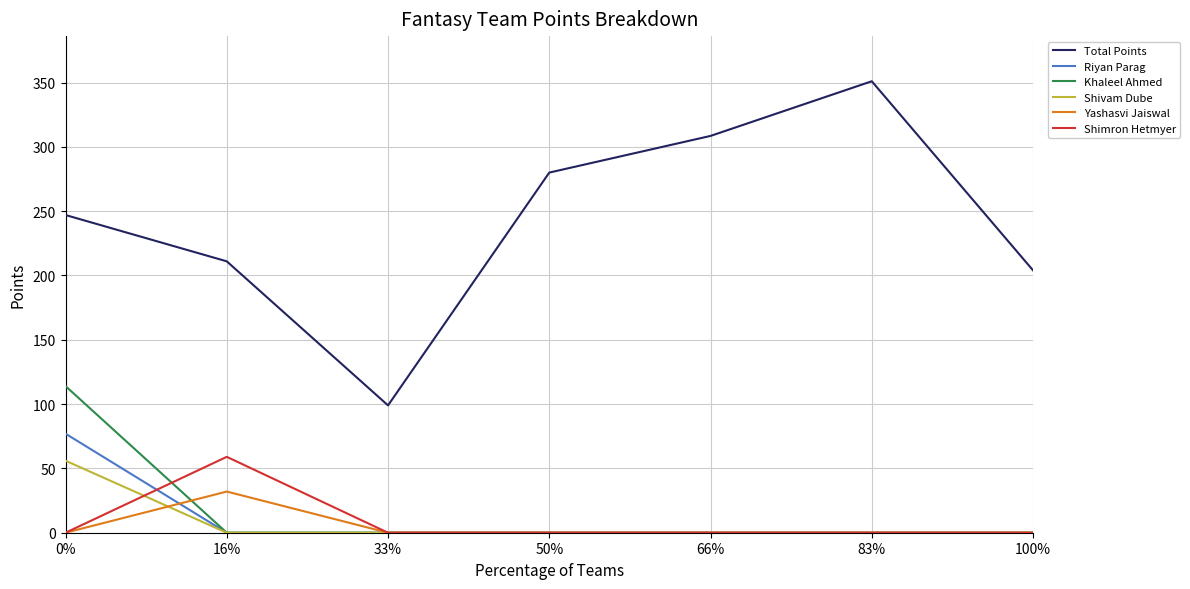

The Shimron Hetmyer series shows 34.6 at 33%. True or false?

False